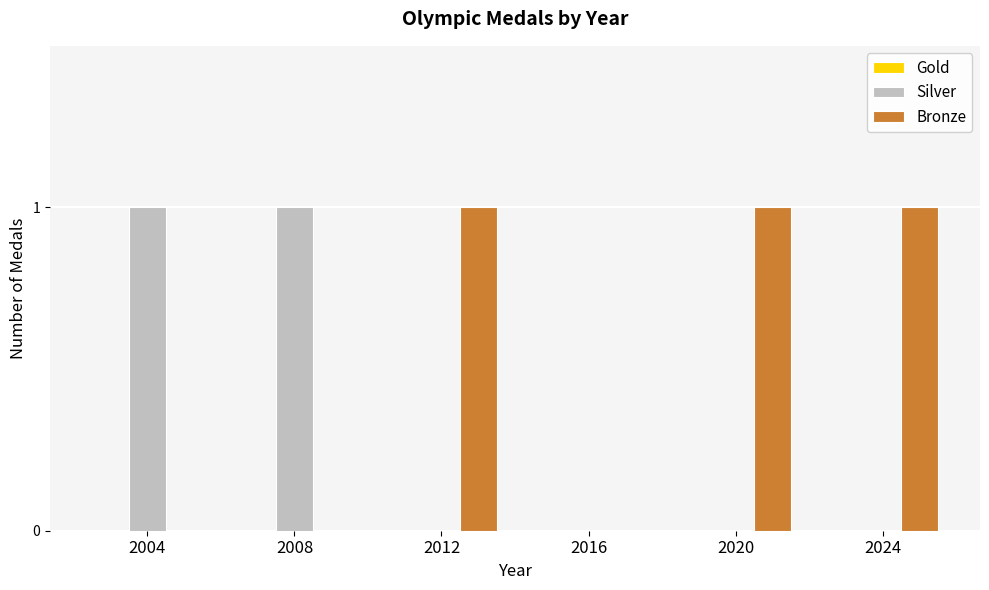

Is it true that Bronze equals 1 at 2024?

True